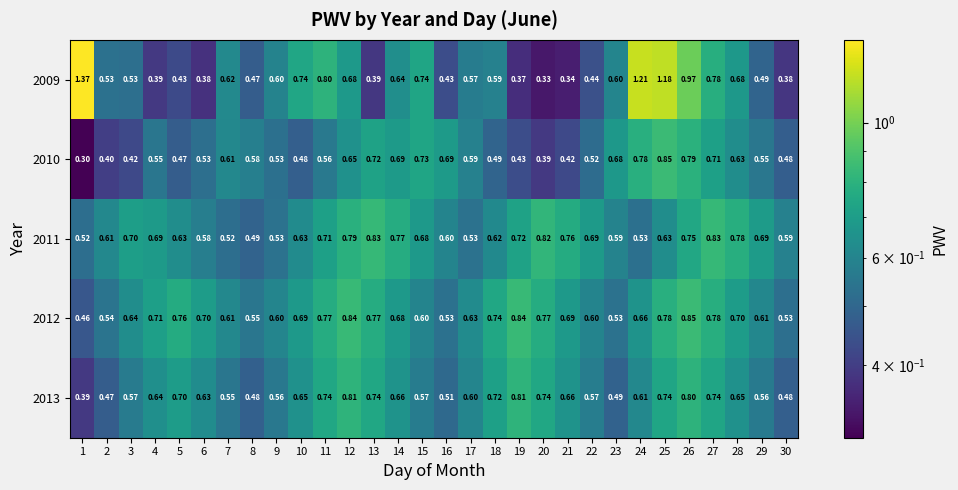

Is the value of 2009 at 21 greater than the value of 2011 at 13?

No